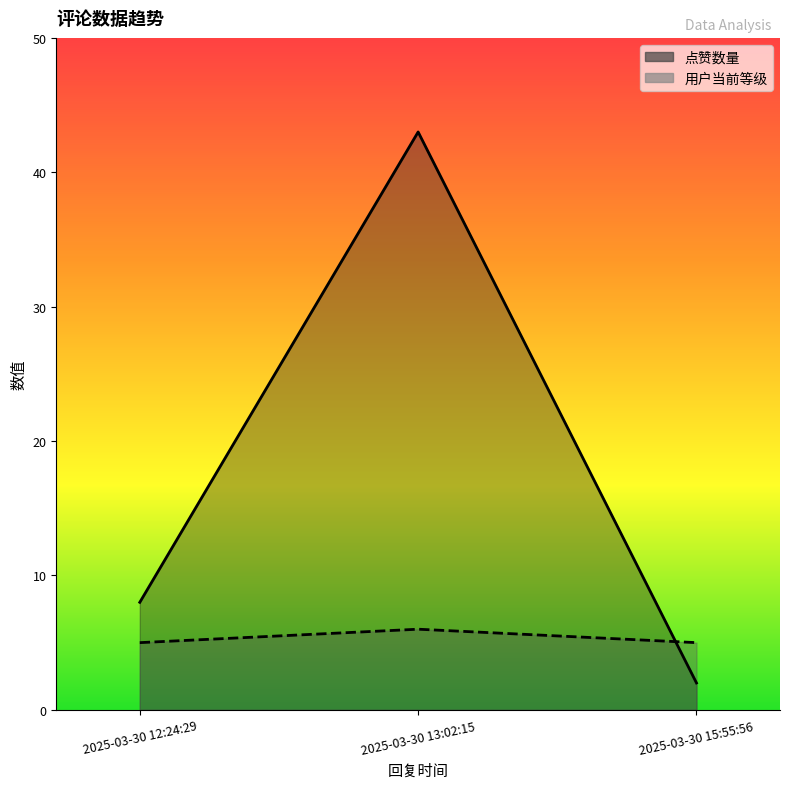

What is the label of the 3rd point from the left?

2025-03-30 15:55:56